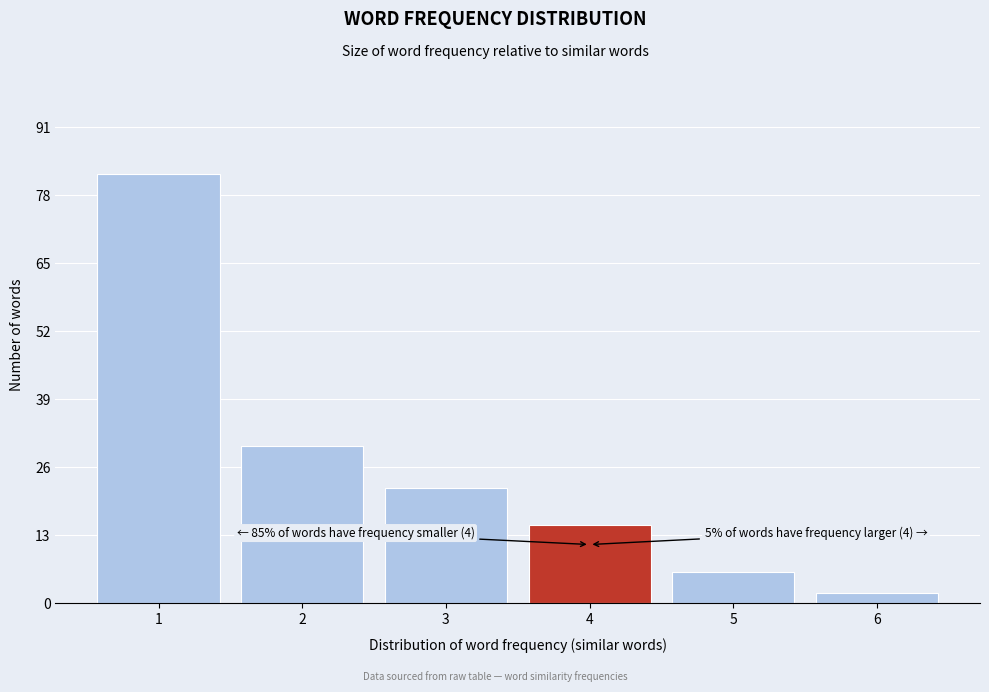

Over which range of the x-axis is the bar tallest?

0.5 to 1.5